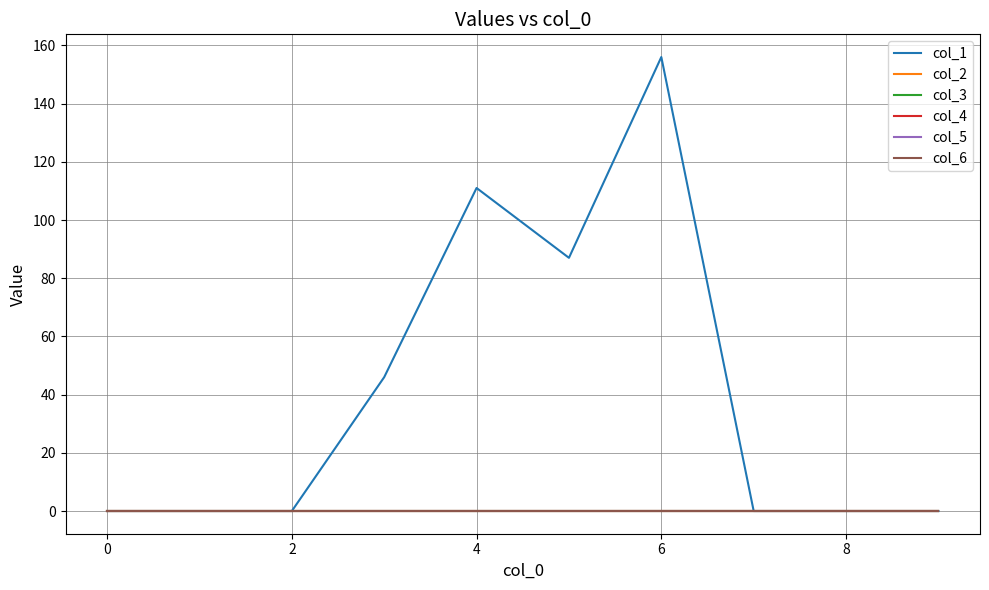

True or false: col_4 and col_2 cross at least once.

False